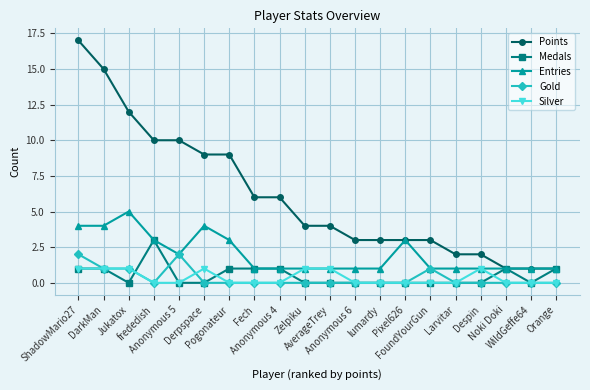

True or false: Entries has more than 0 interior local peaks.

True